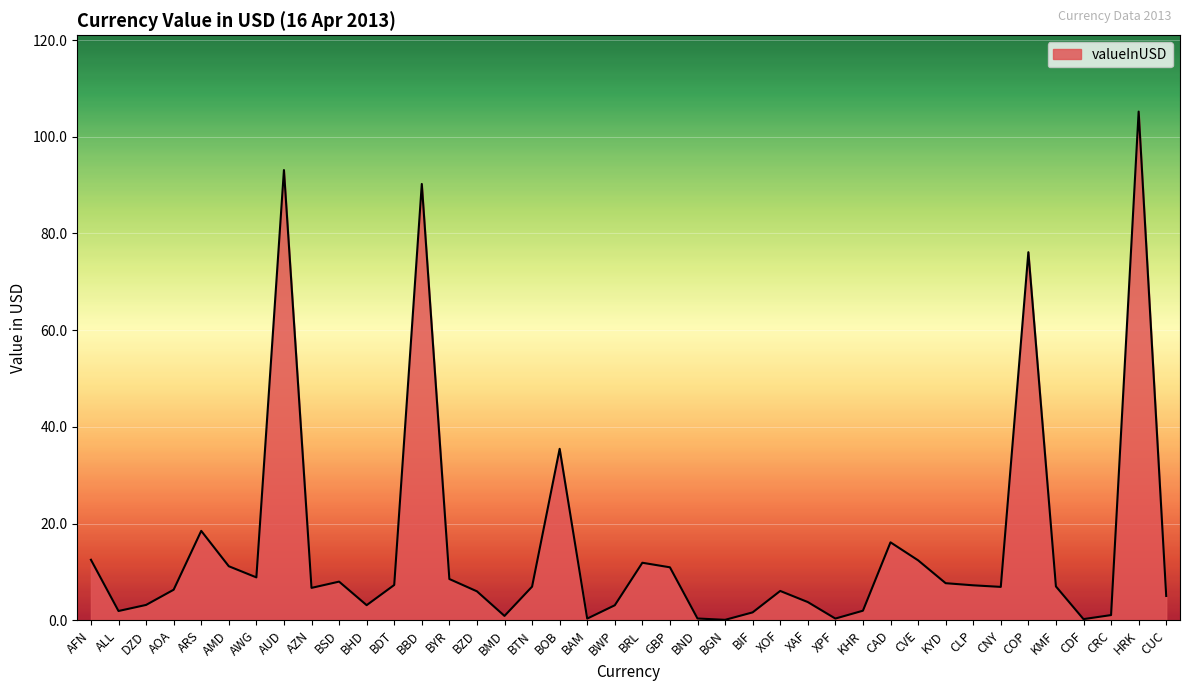

What is the ratio of the value at BYR to the value at BOB?

0.2